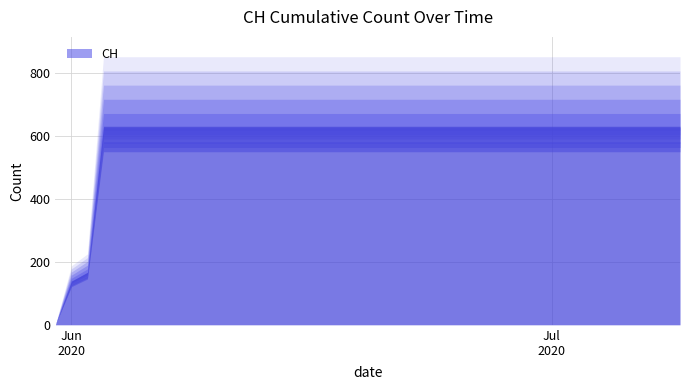

What is the value of the 2nd point from the left?

139